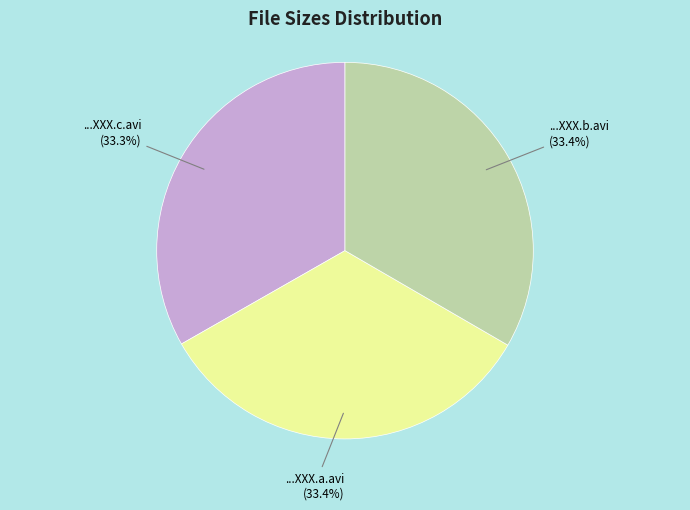

Is there a majority slice in this chart?

No